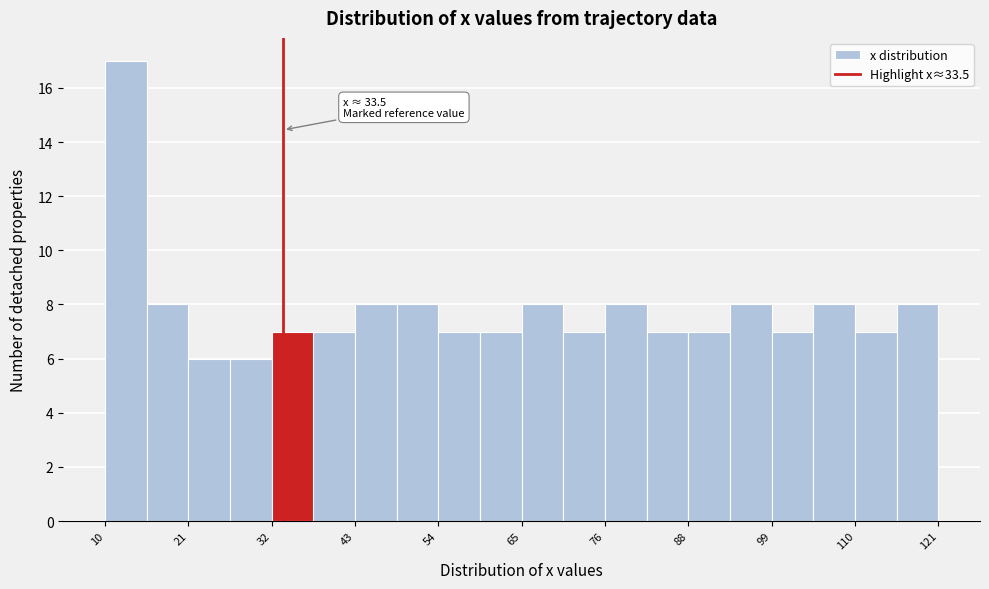

Read against the x-axis, roughly where is the centre of the tallest bar?

12